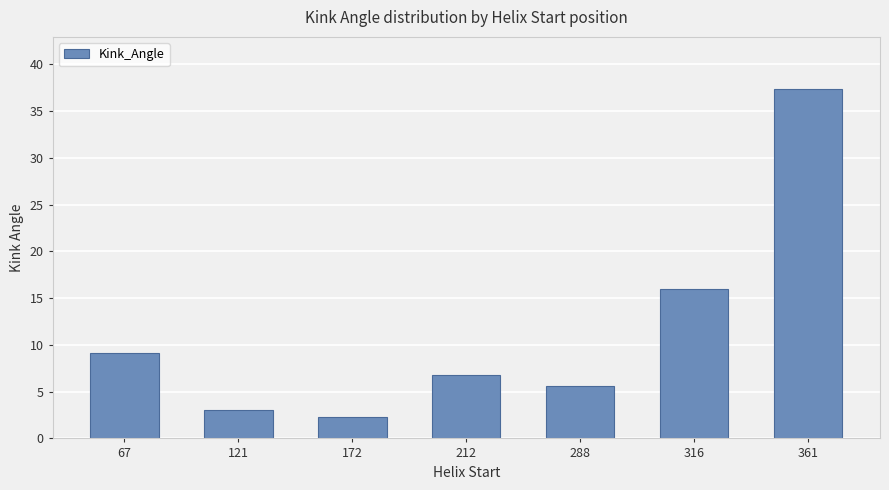

List the labels in order of value, largest first.

361, 316, 67, 212, 288, 121, 172